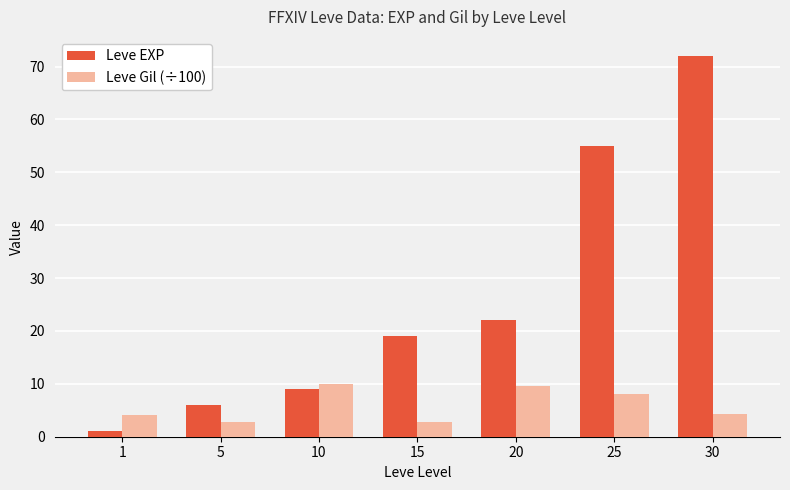

At which label does Leve EXP reach its peak?

30